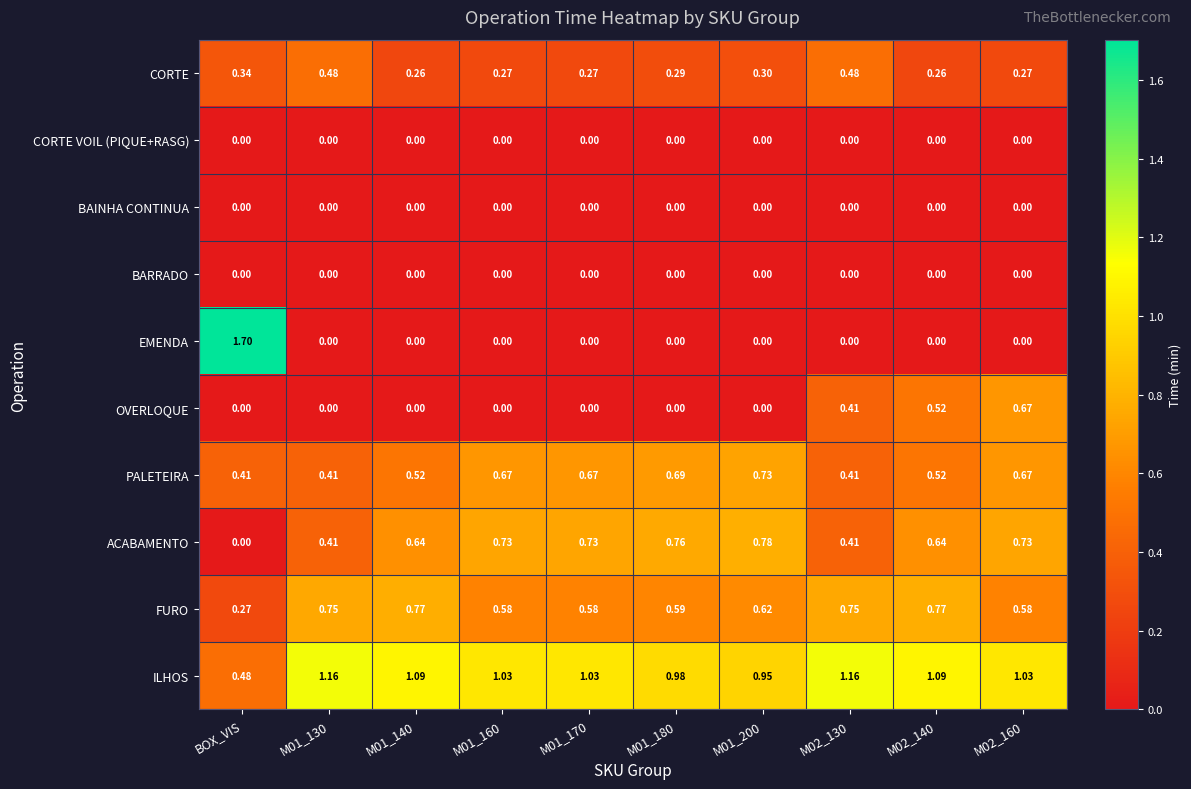

Which series has the largest range (max minus min)?

EMENDA